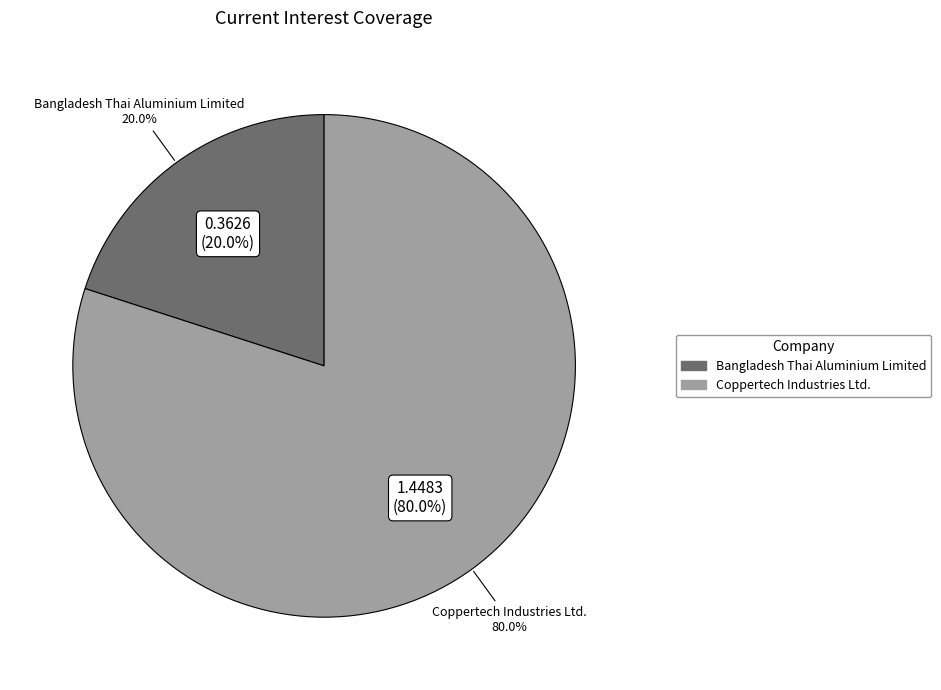

What is the ratio of the value at Bangladesh Thai Aluminium Limited to the value at Coppertech Industries Ltd.?

0.3